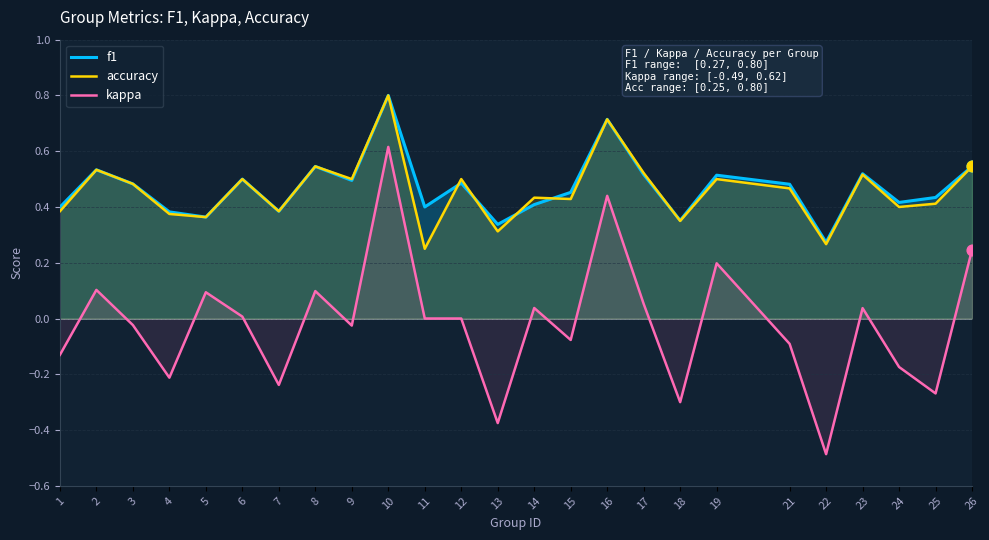

Is the value of kappa at 16 greater than the value of accuracy at 13?

Yes